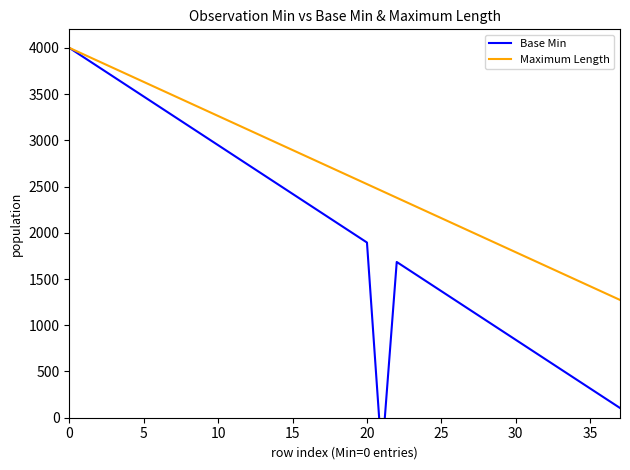

In Base Min, how many points are higher than both neighbors (excluding endpoints)?

1